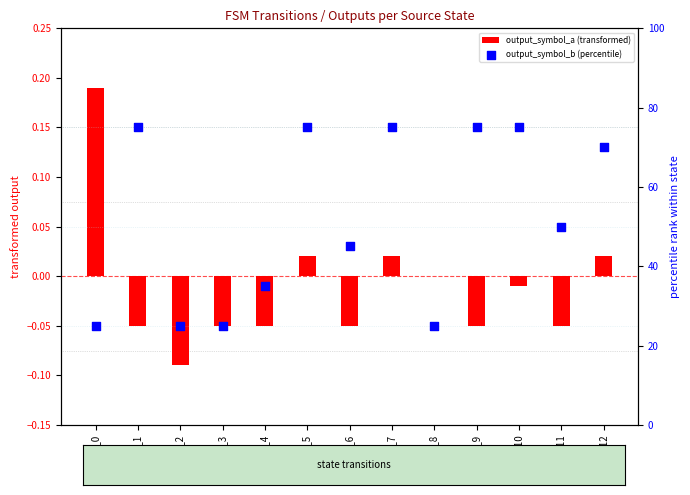

At how many categories does at least one series exceed 15?

13